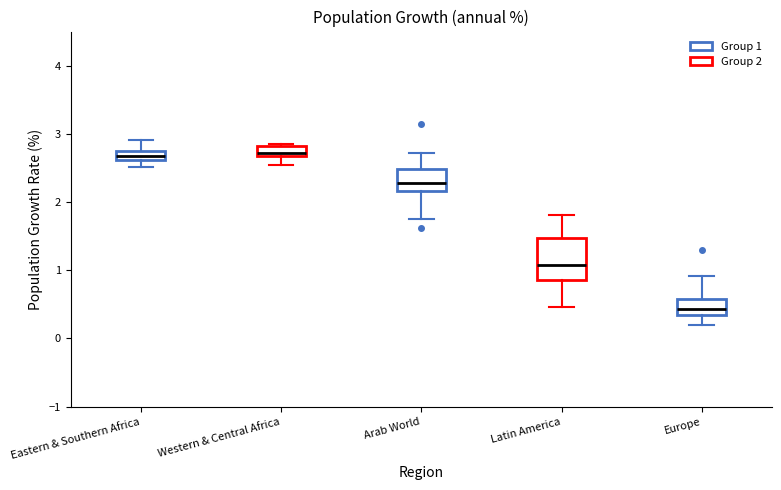

Which box has the lowest median line?

Europe